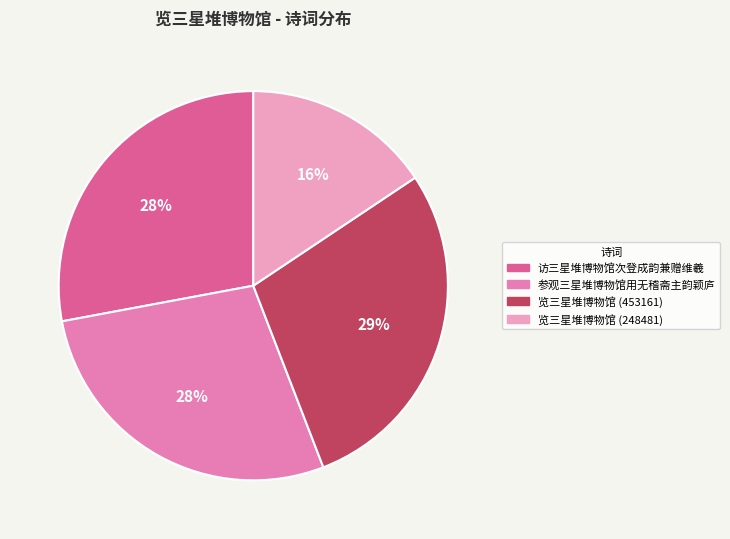

To the nearest percent, what is the difference between the largest and smallest slice percentages?

13%